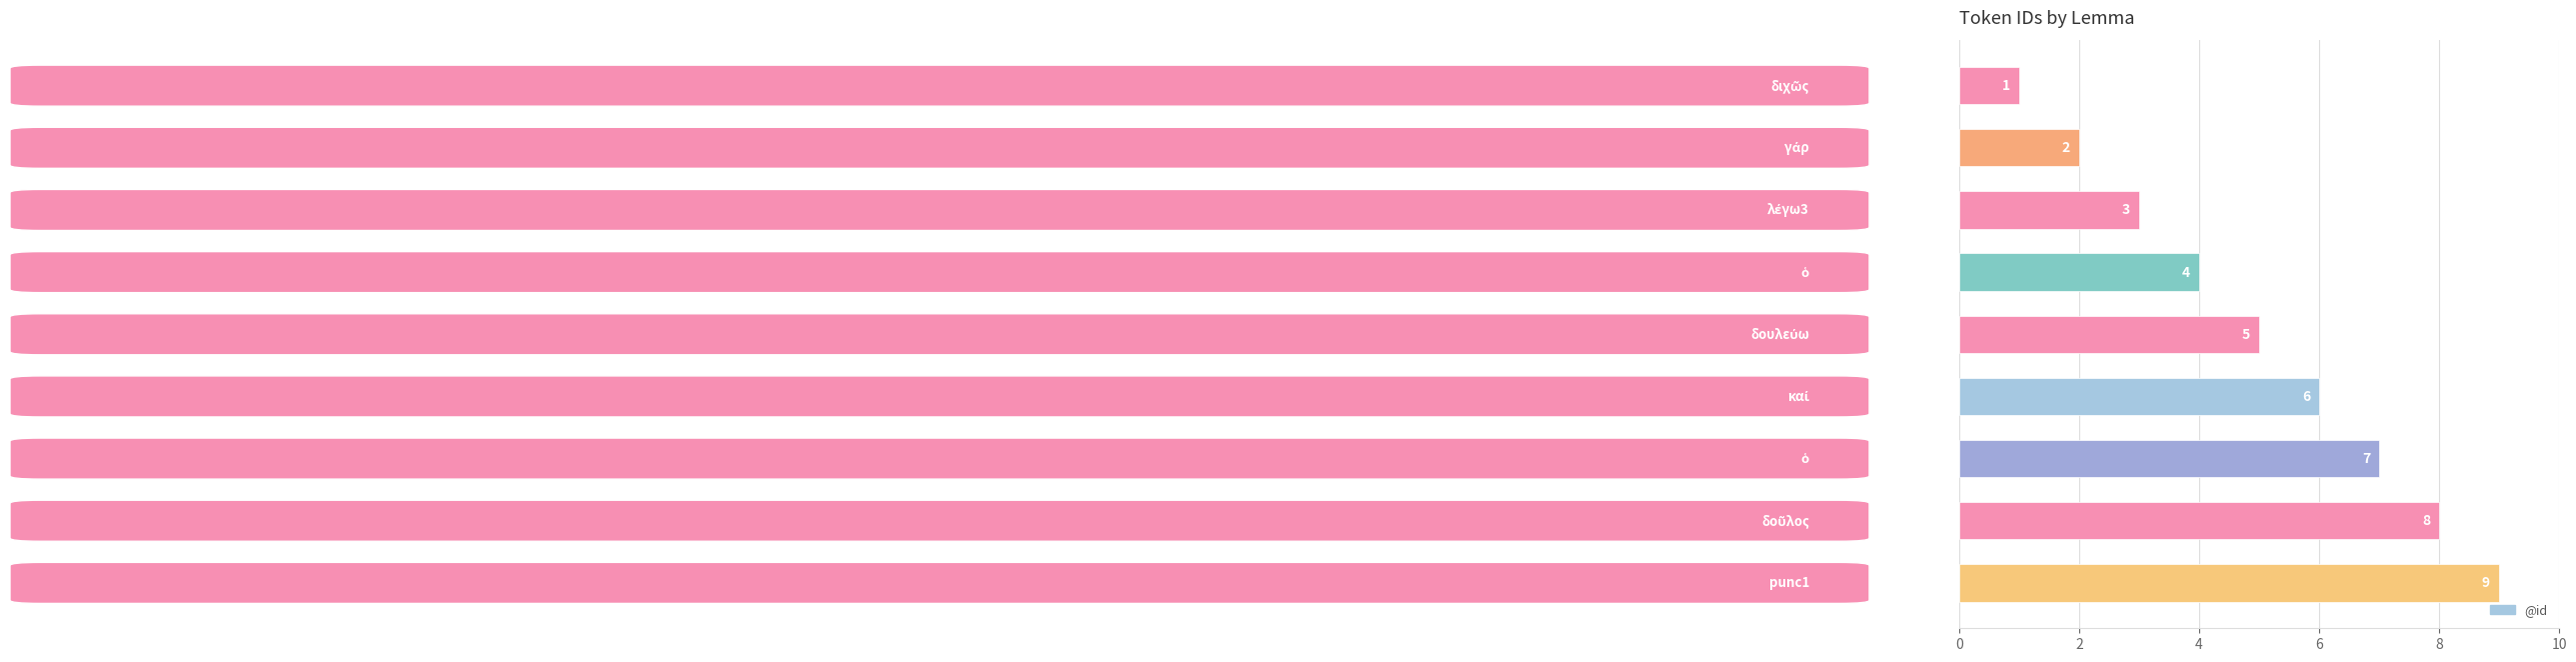

What is the difference between the maximum and minimum values?

8